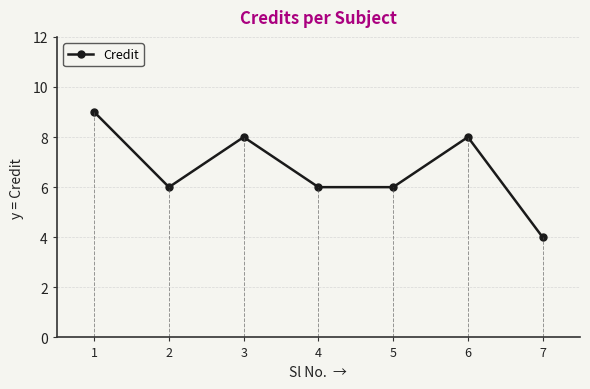

Which category has the lowest value across all series?

7